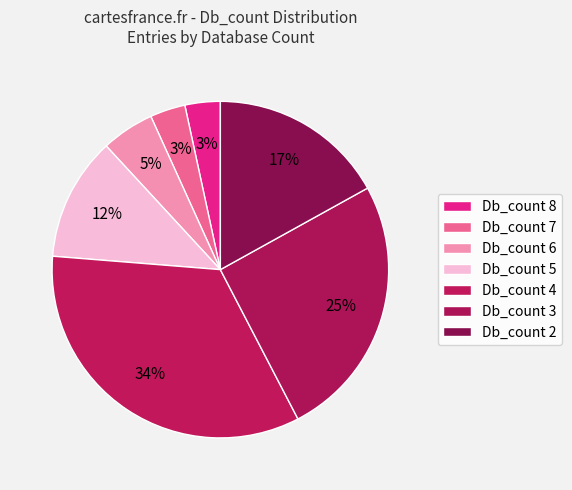

How many segments does this pie chart have?

7